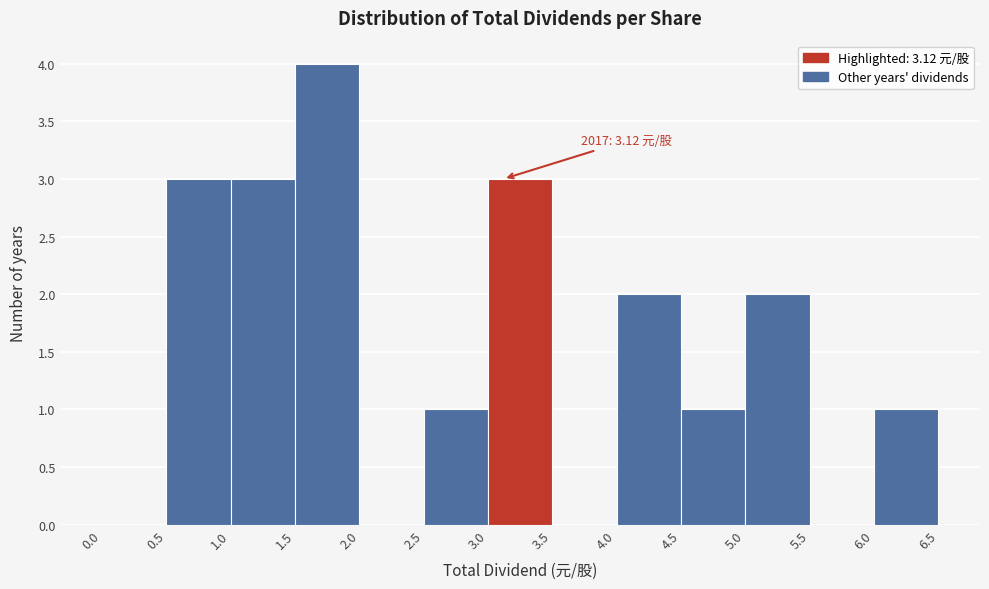

Which range on the x-axis has the tallest bar?

1.5 to 2.0